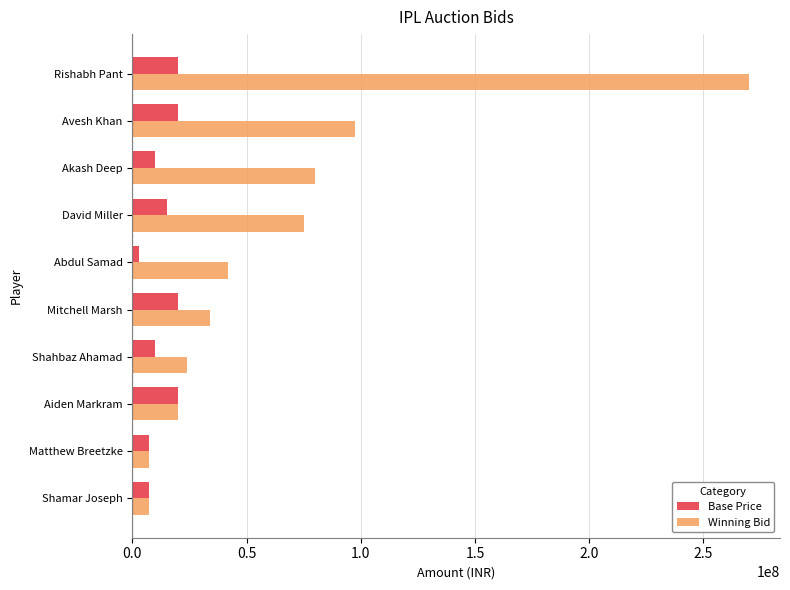

At which category is the sum across all series the highest?

Rishabh Pant